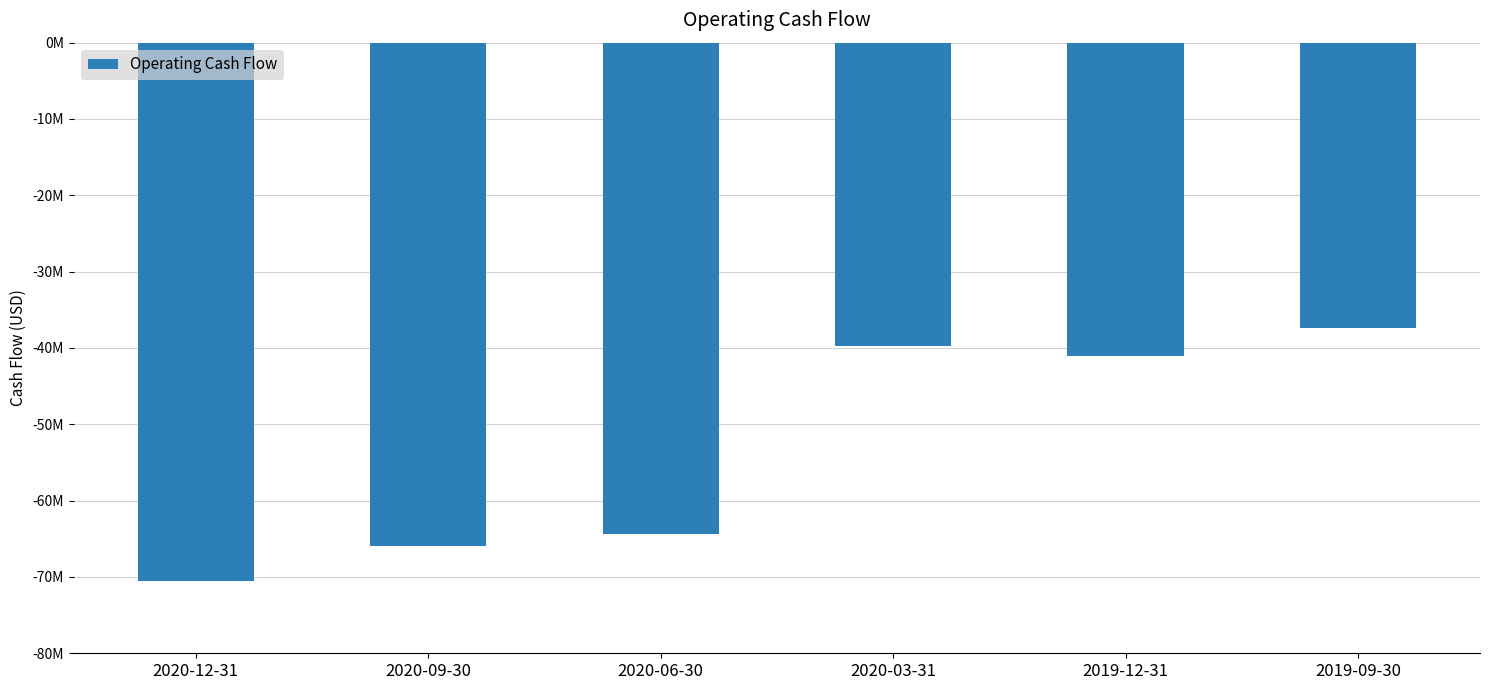

True or false: the data shows -116554170 at 2020-09-30.

False